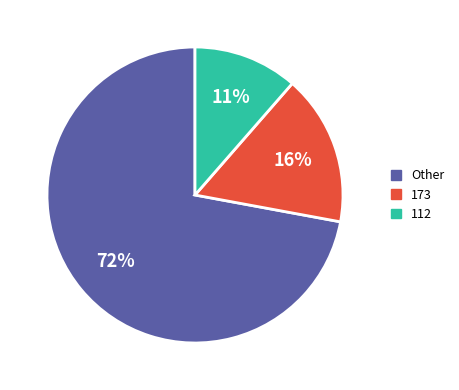

Count the number of slices in the pie.

3